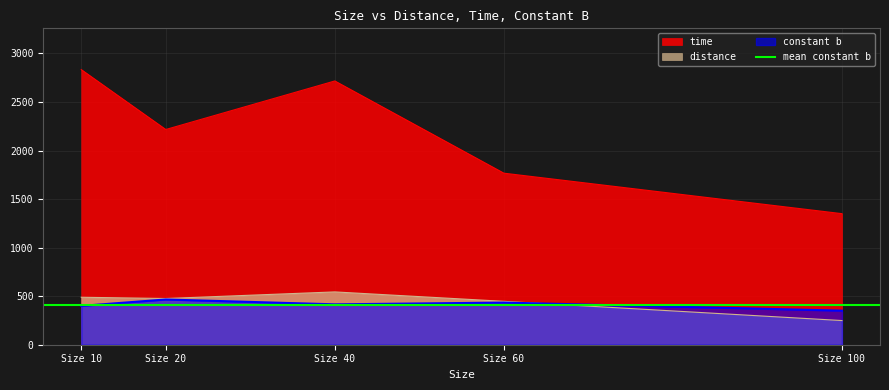

True or false: constant b has a value of 400 at Size 10.

True